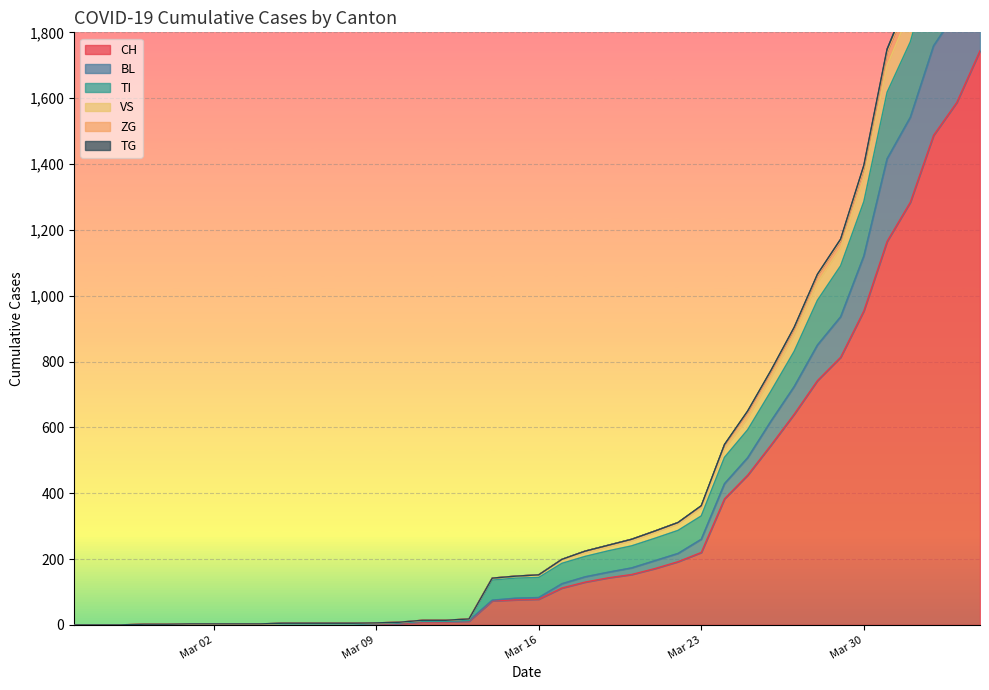

What is the maximum value for CH?

1744